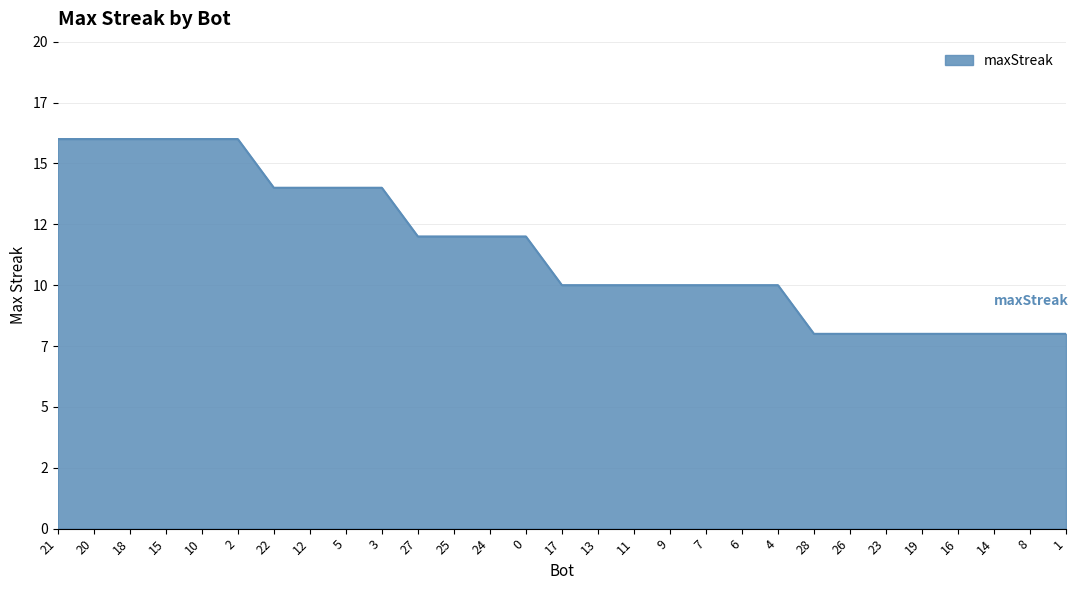

Does the chart display data point markers on the line(s)?

No